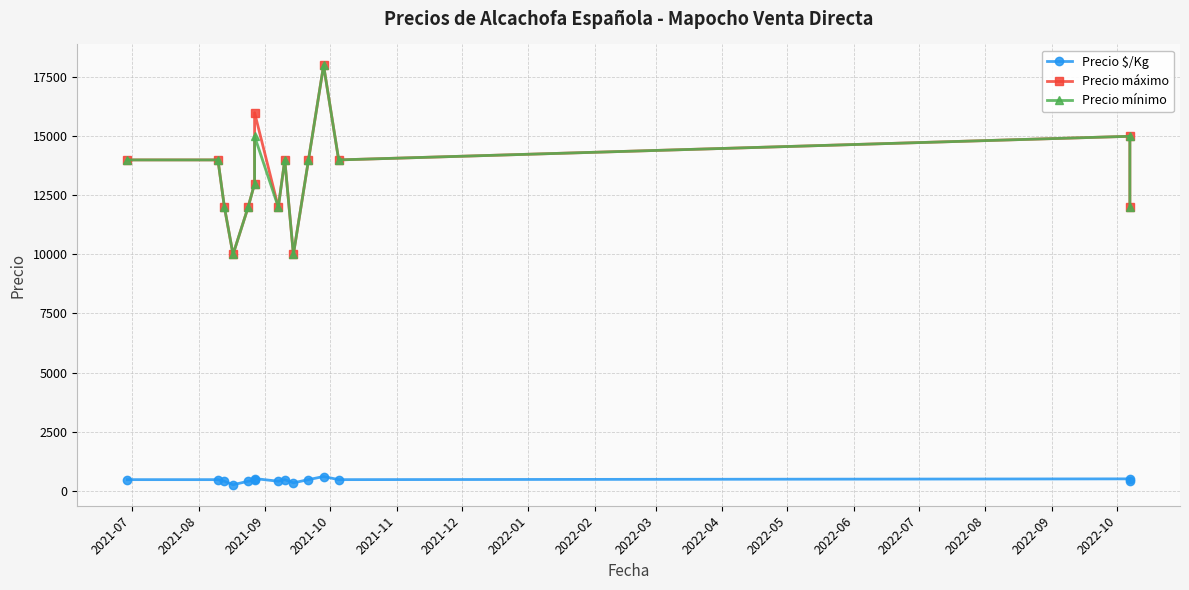

True or false: Precio máximo and Precio $/Kg intersect in this chart.

False